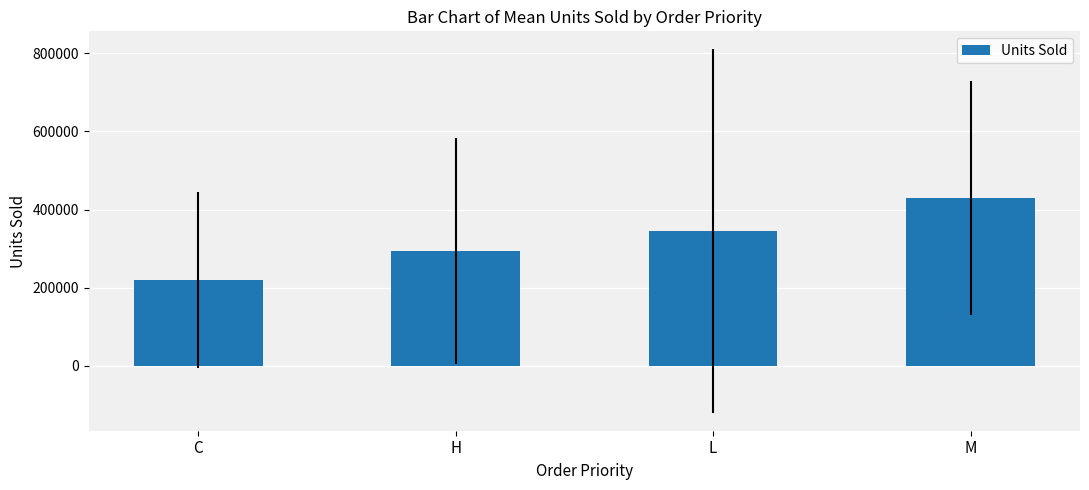

True or false: the data shows 293516.8 at H.

True